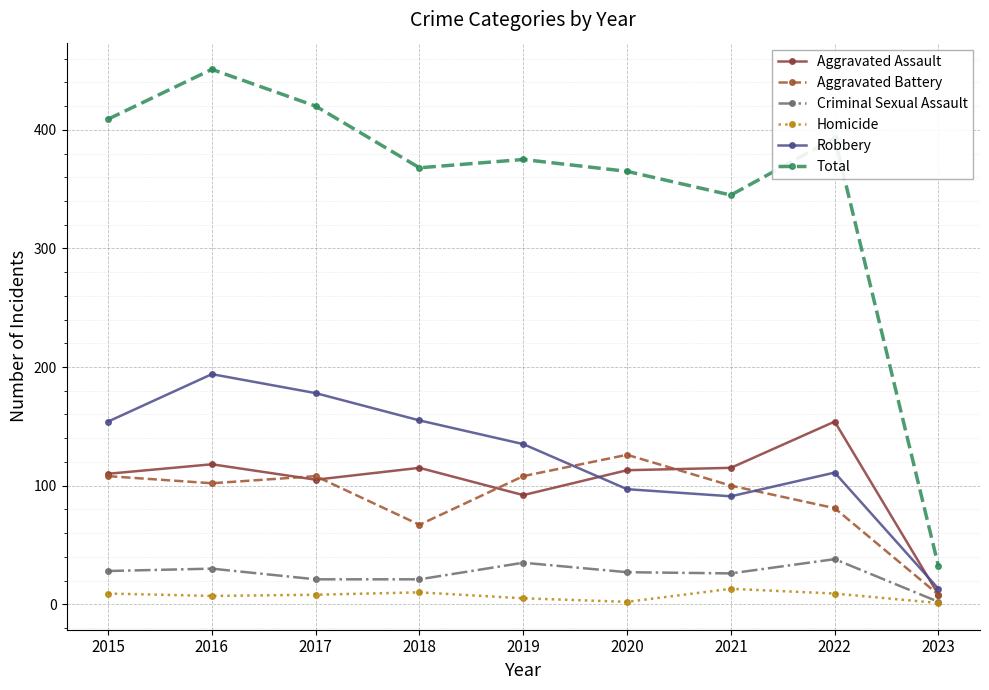

Which category has the highest value in the Total series?

2016